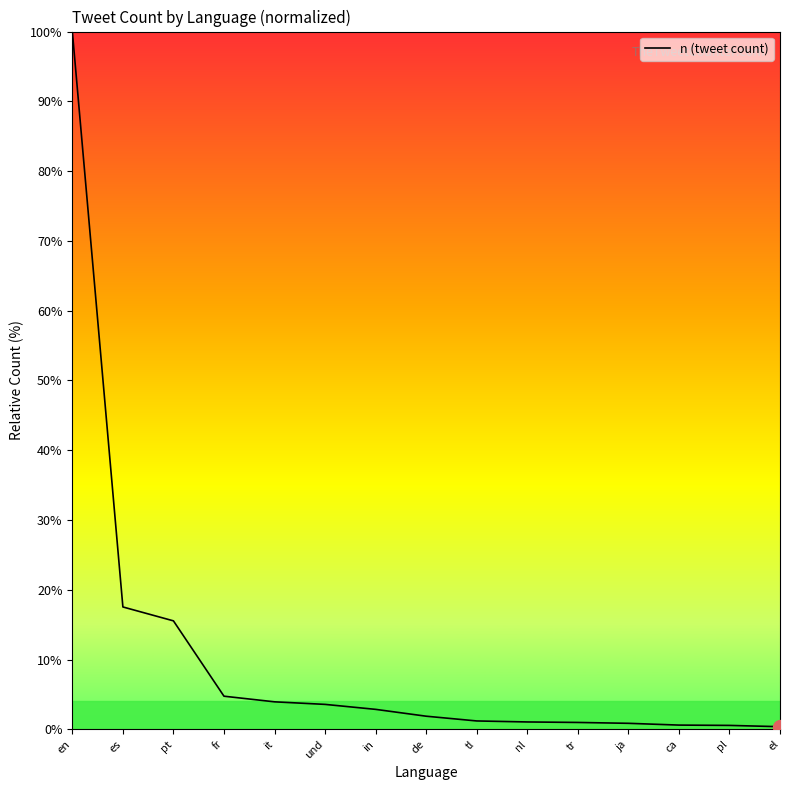

What is the ratio of the value at it to the value at de?

2.1